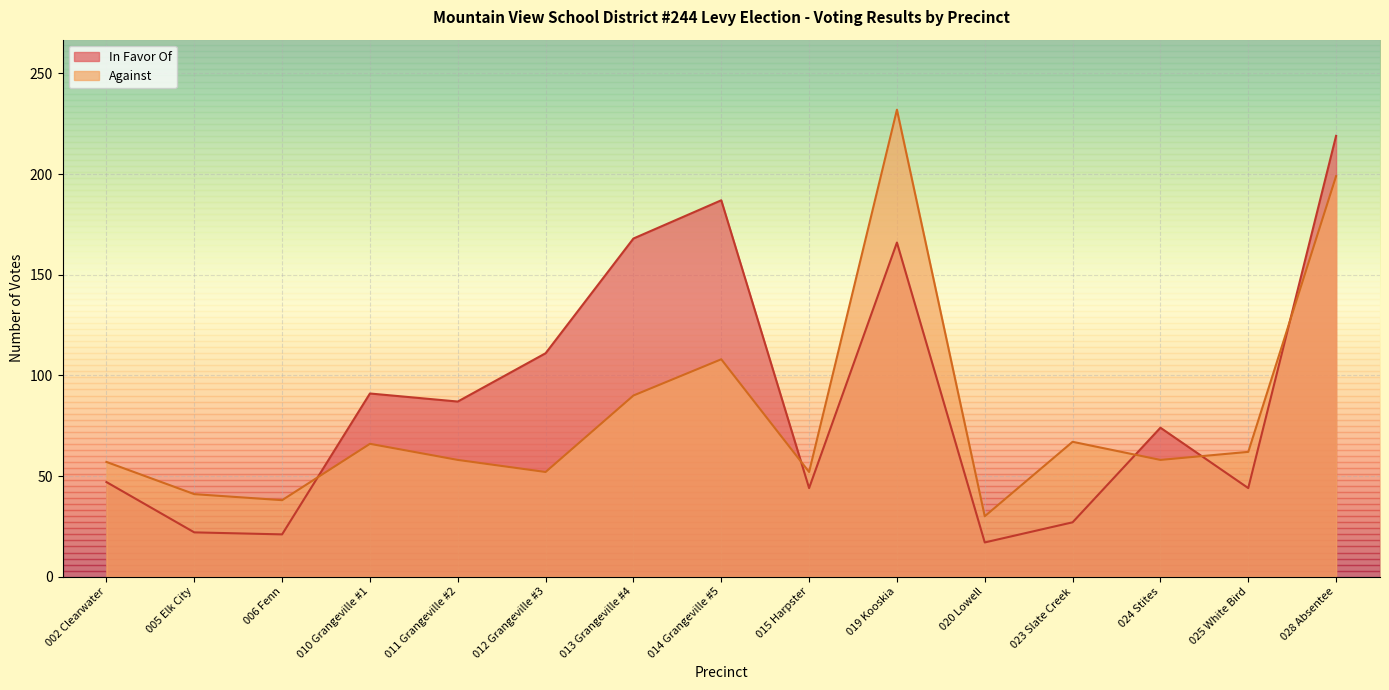

What is the average value of the Against series?

81